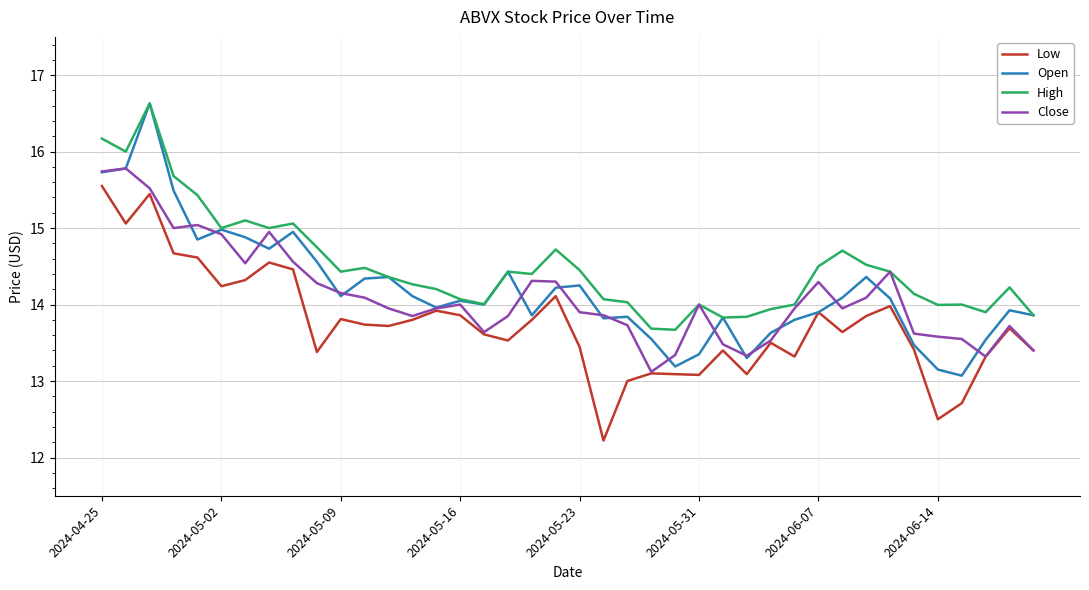

At how many categories does at least one series exceed 12?

40